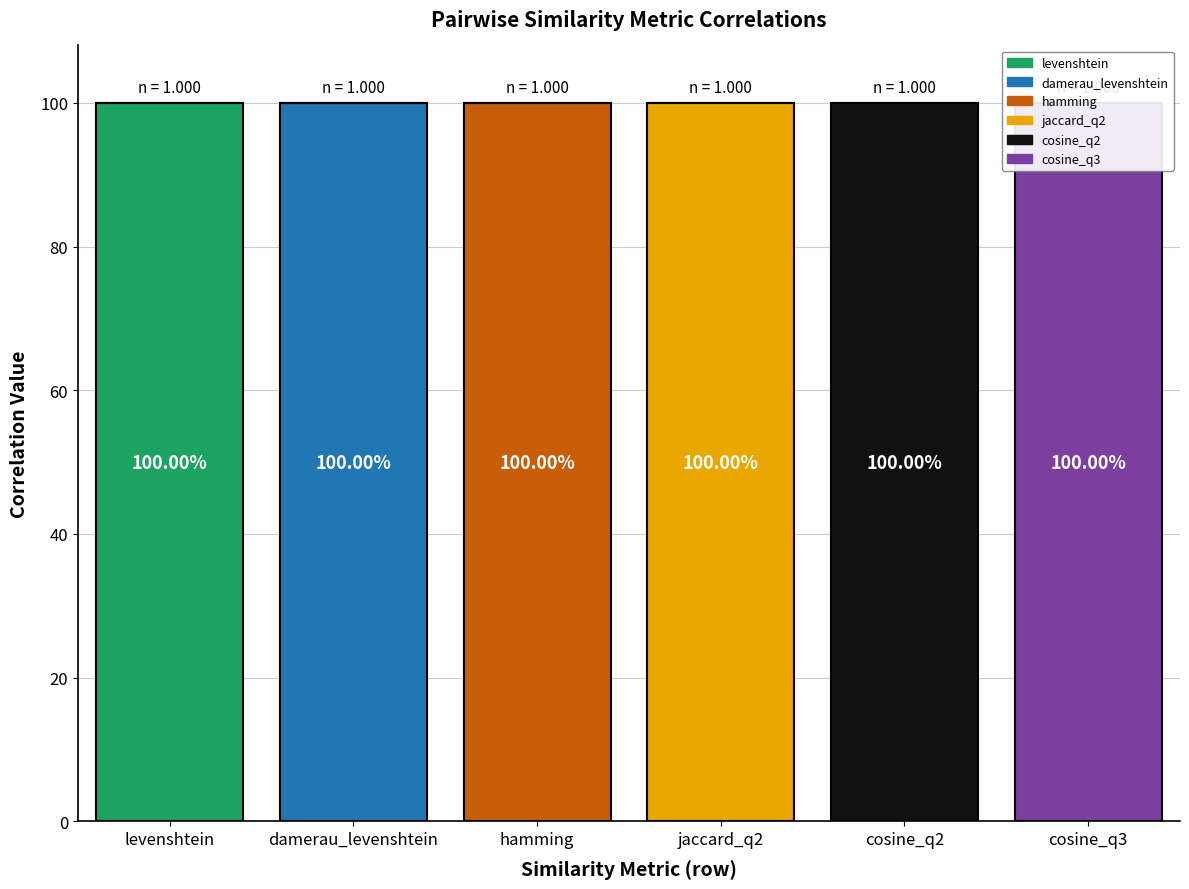

Which series has the largest total across all categories?

levenshtein